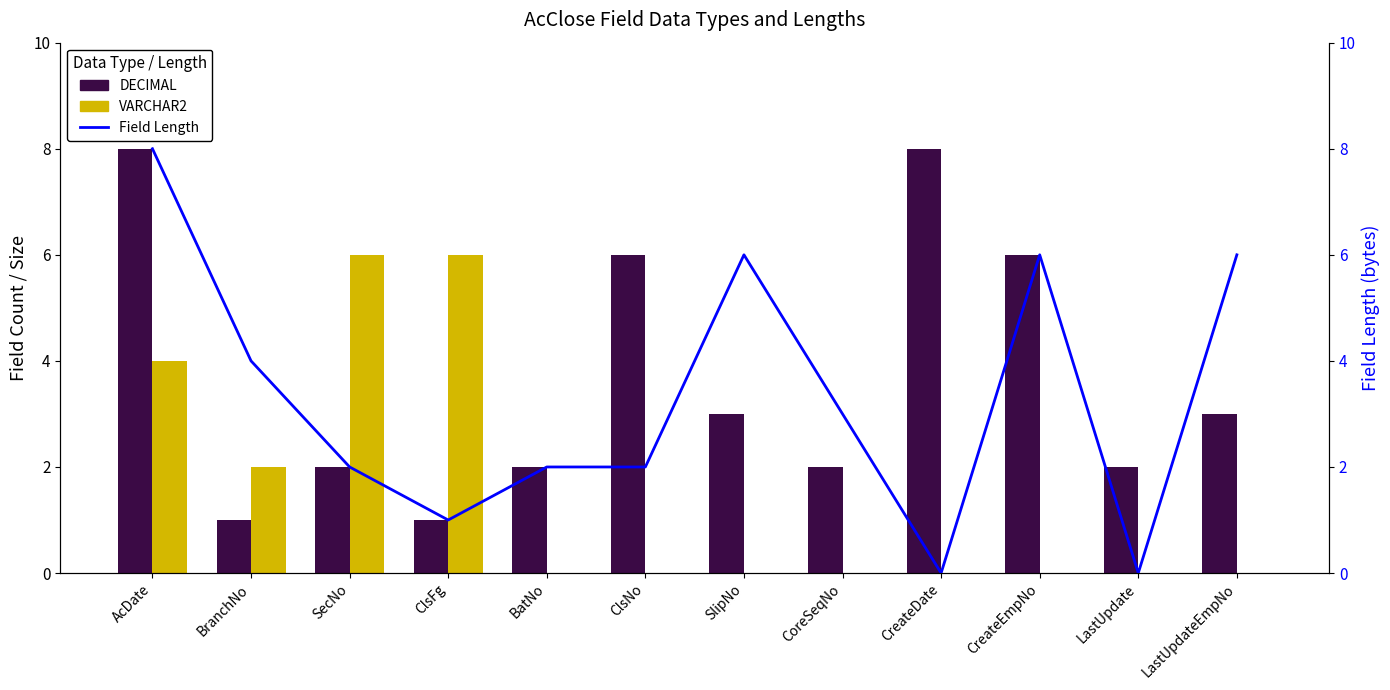

Which series has the largest total across all categories?

DECIMAL